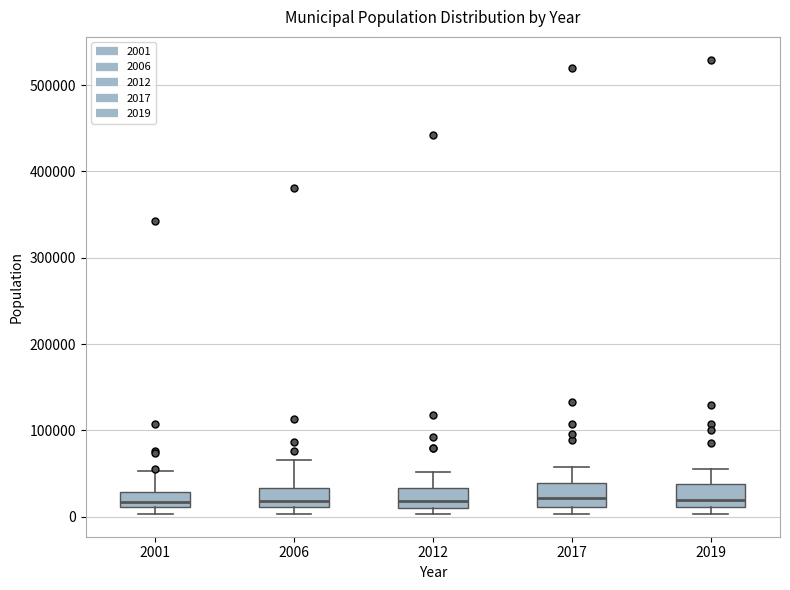

Reading left to right, read every box against the y-axis: the position of its median line, the range the box covers, and the ends of its whiskers. The values are not printed on the chart, so give them approximately, as read against the axis.

2001: median 20000, box 10000 to 30000, whiskers 0 to 50000
2006: median 20000, box 10000 to 30000, whiskers 0 to 70000
2012: median 20000, box 10000 to 30000, whiskers 0 to 50000
2017: median 20000, box 10000 to 40000, whiskers 0 to 60000
2019: median 20000, box 10000 to 40000, whiskers 0 to 60000